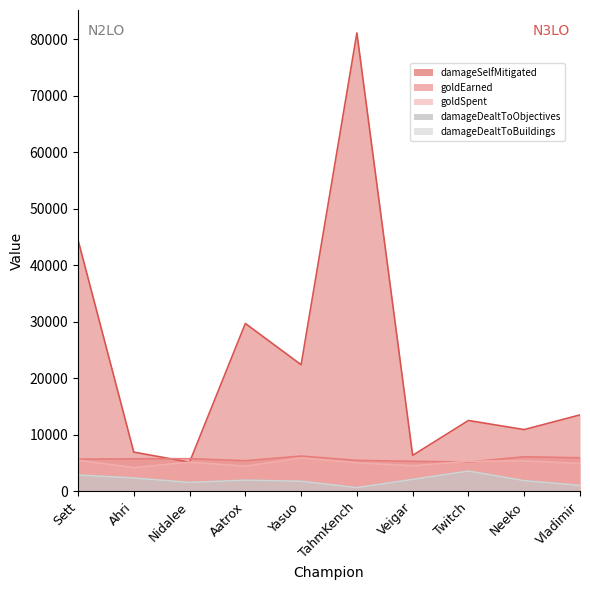

True or false: goldSpent and damageDealtToObjectives cross at least once.

False